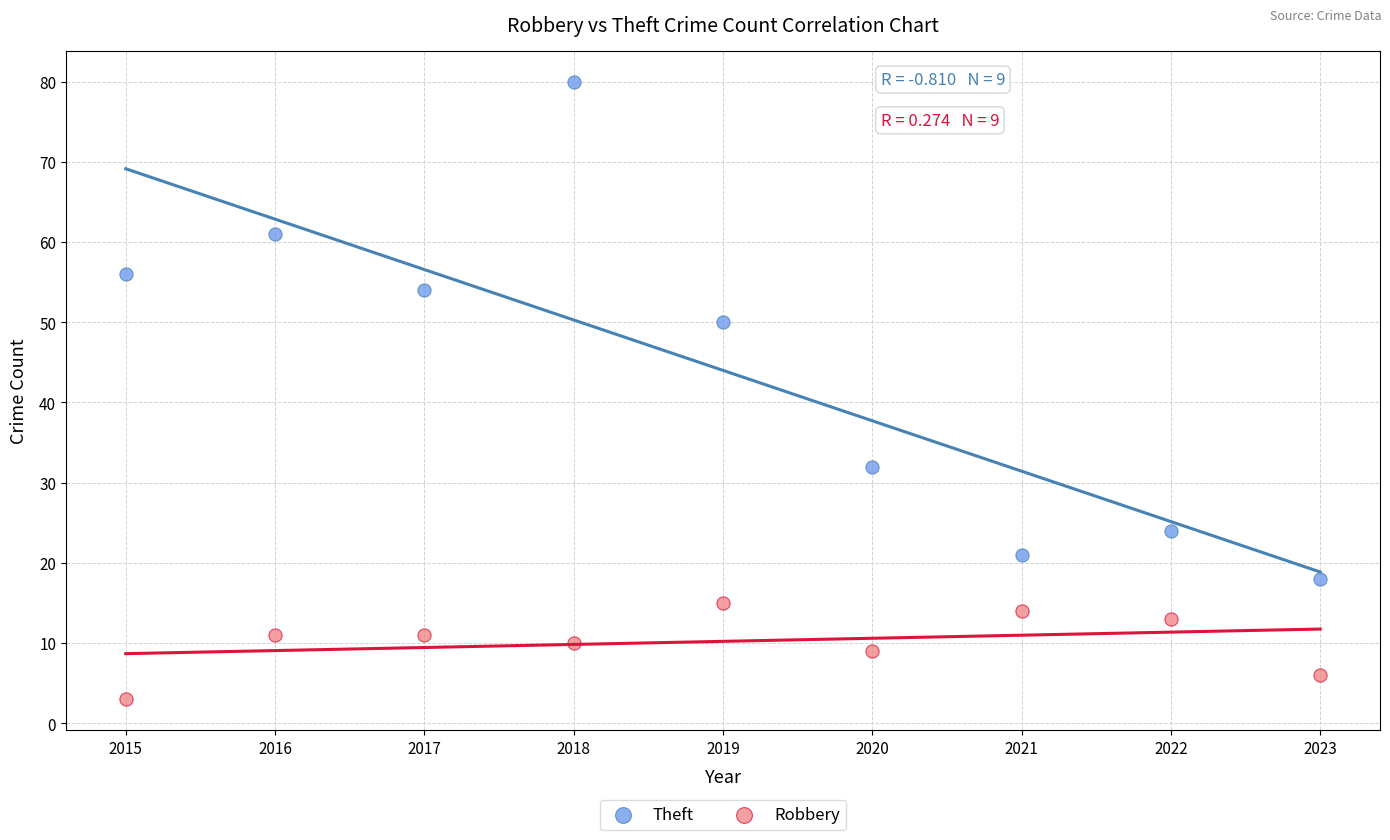

Which series contains the highest Y value?

Theft